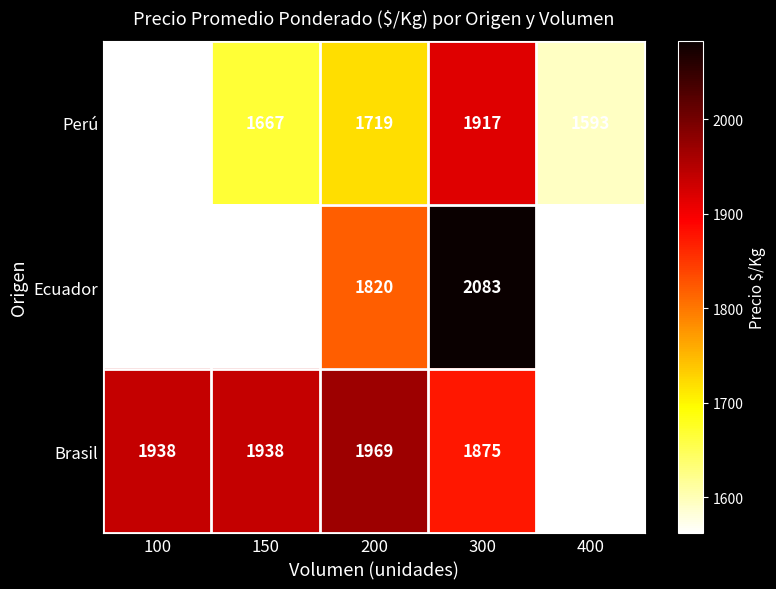

List the series in order of their peak value, lowest first.

Perú, Brasil, Ecuador